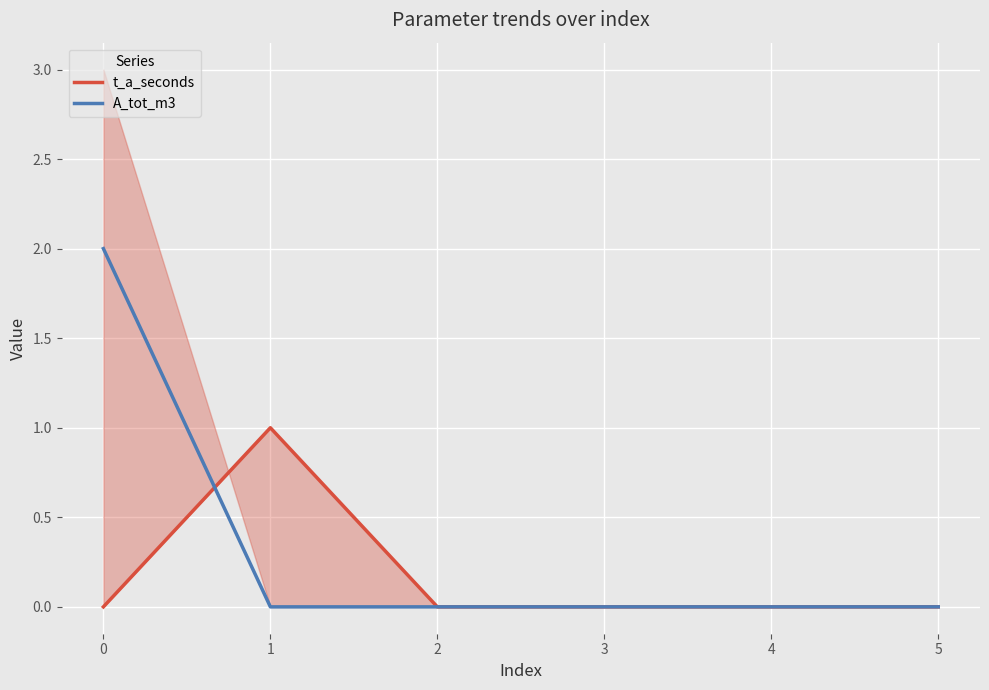

Is it true that A_tot_m3 equals 2 at 0?

True